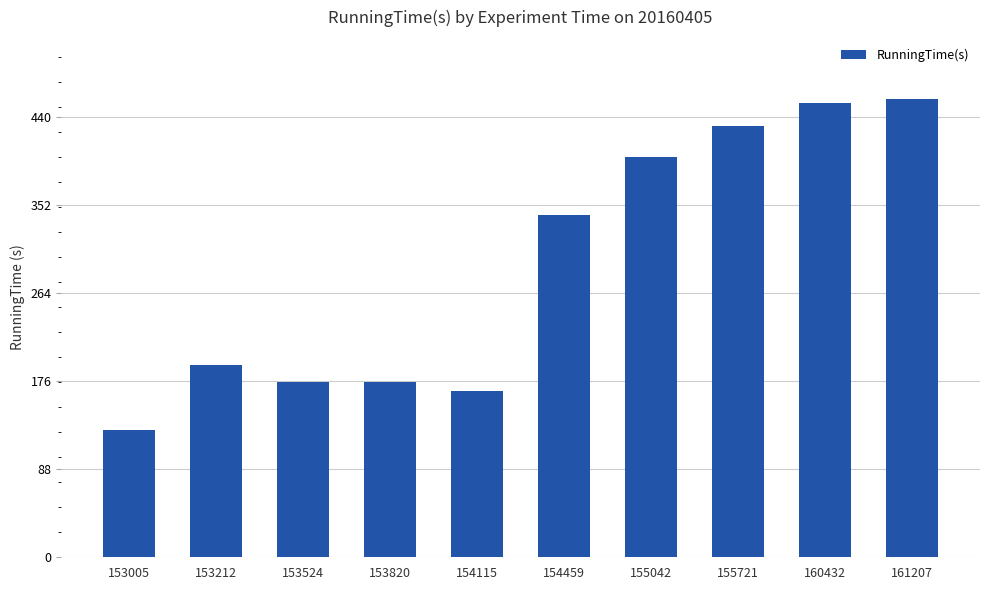

Between 155721 and 160432, which is larger?

160432